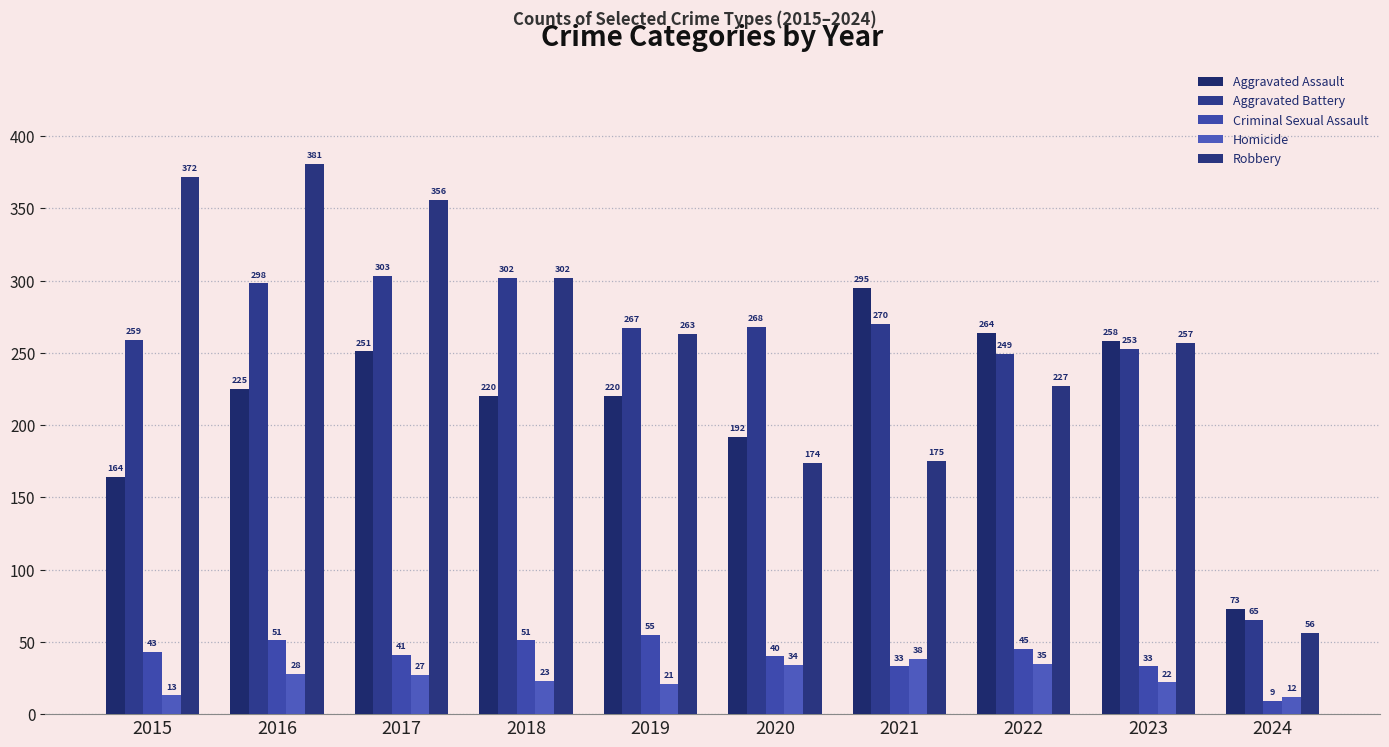

Which series has the largest total across all categories?

Robbery